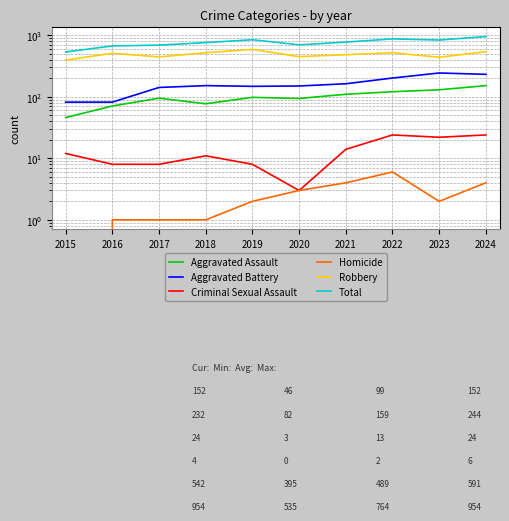

At how many categories does at least one series exceed 472?

10